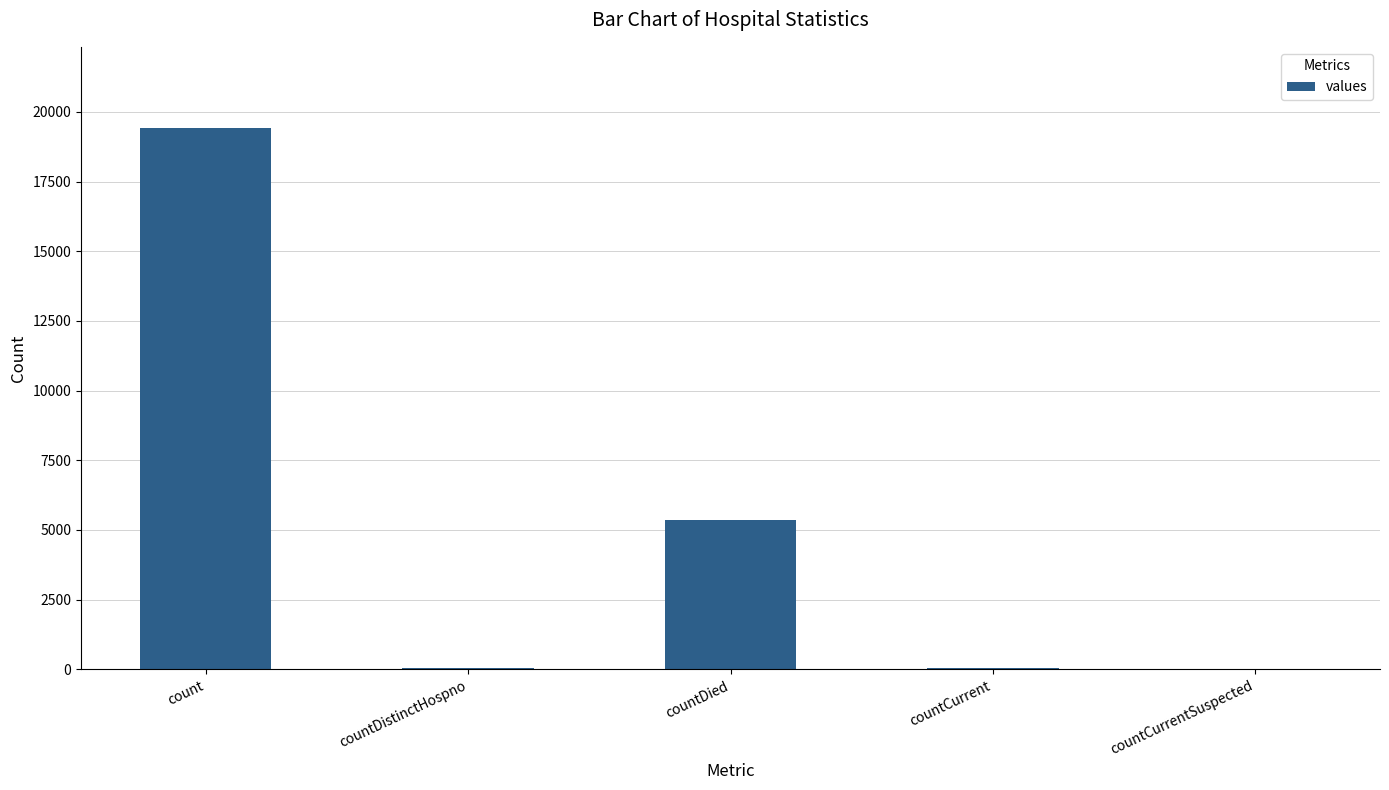

The chart shows a value of 0 at countCurrentSuspected. True or false?

True